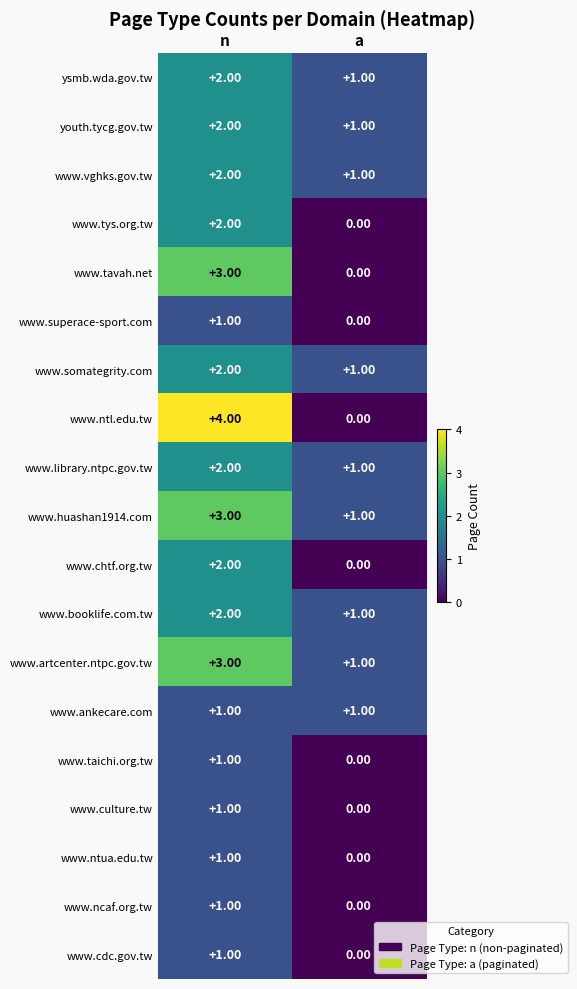

What is the total value across all series at n?

36